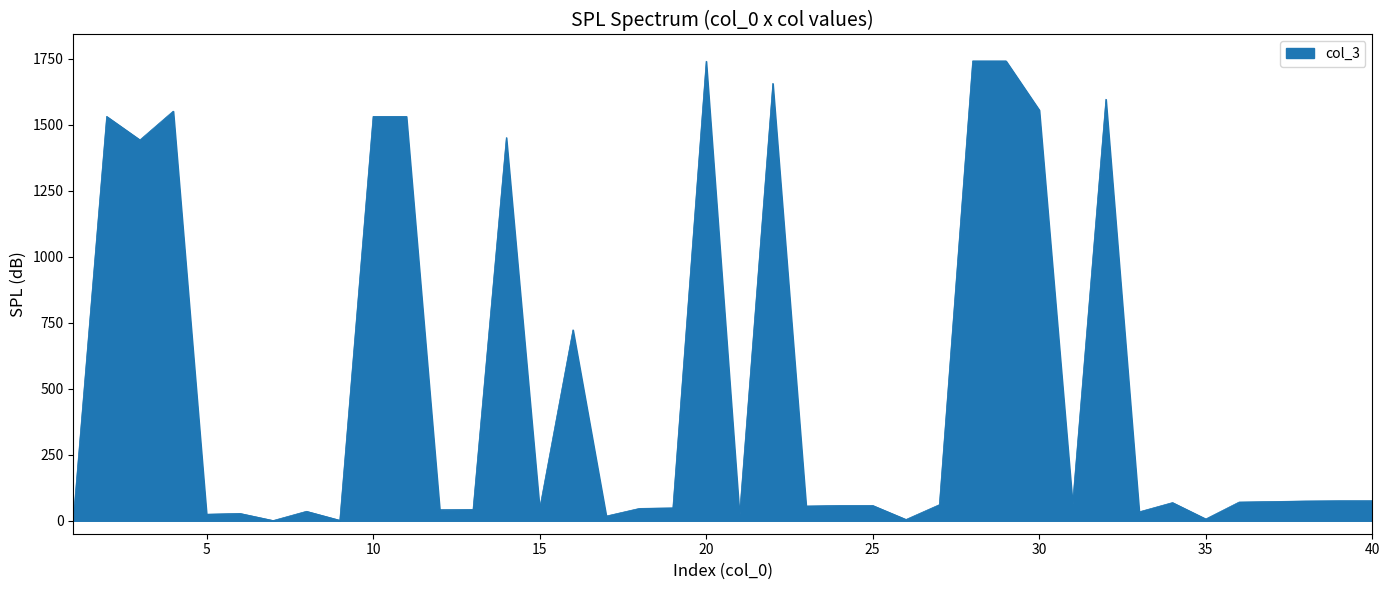

What is the difference between the maximum and minimum values?

1740